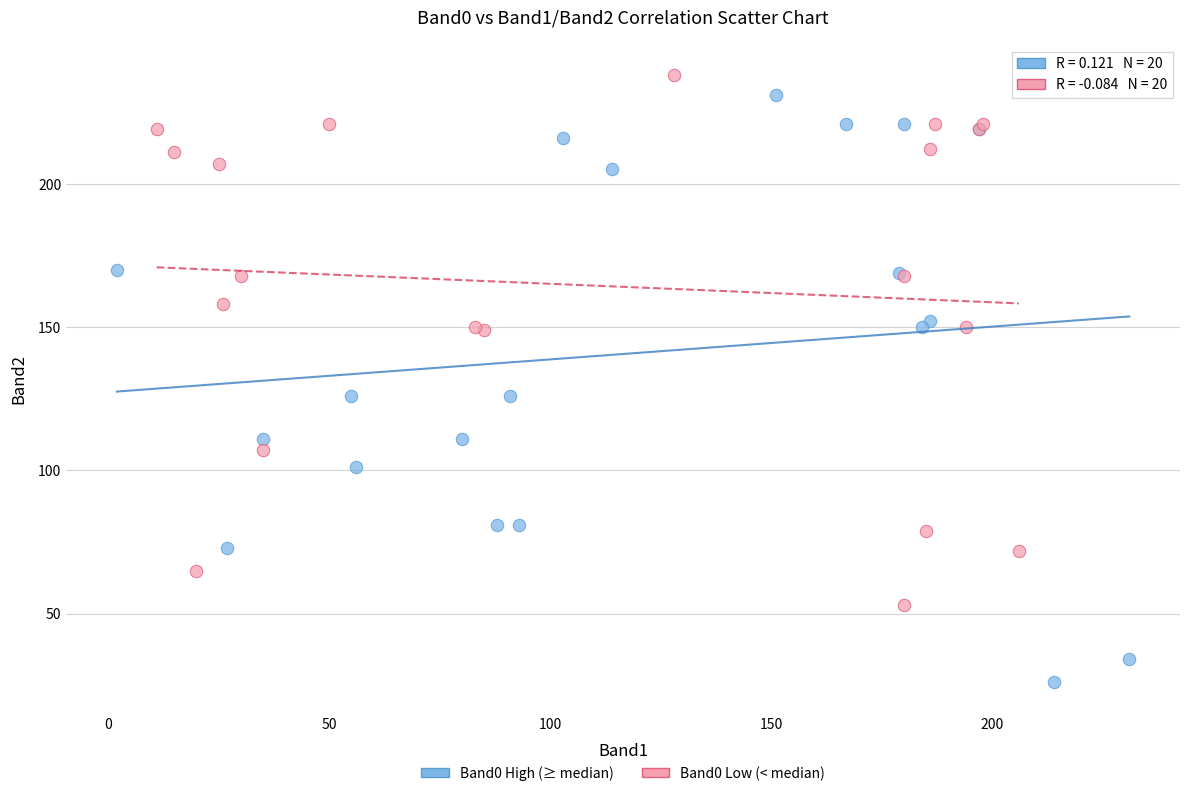

Which series has the largest Y range (max minus min)?

Band0 High (≥ median)